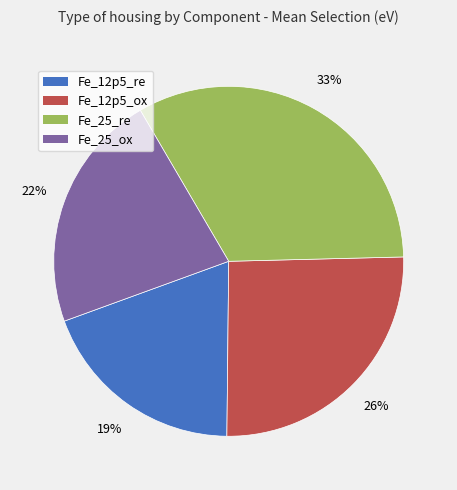

The Fe_12p5_re slice represents 24% of the pie. True or false?

False